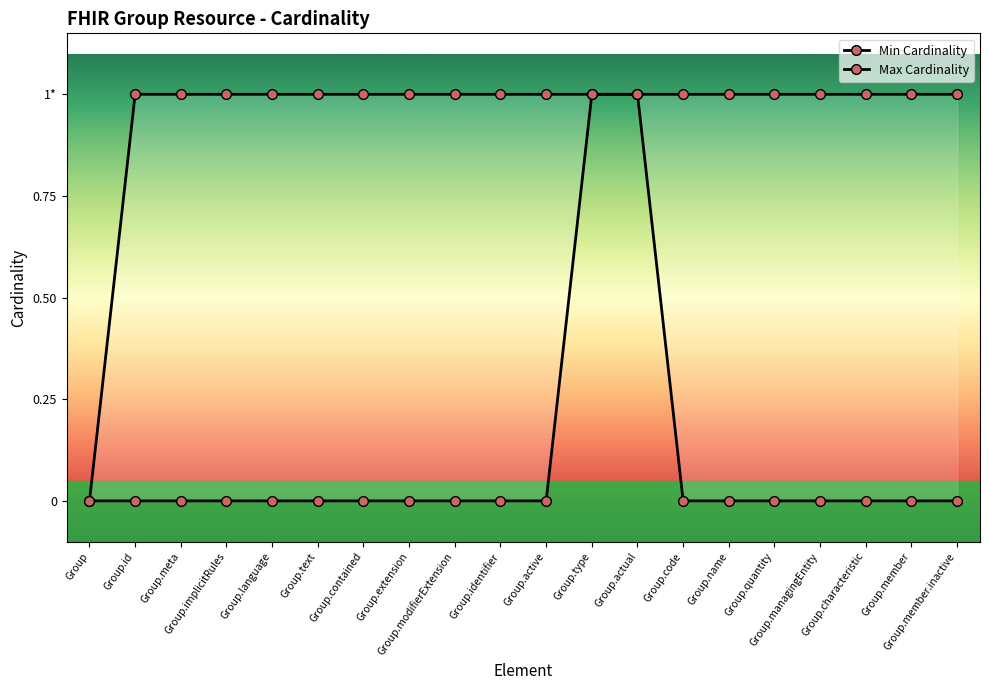

True or false: Max Cardinality and Min Cardinality intersect in this chart.

False